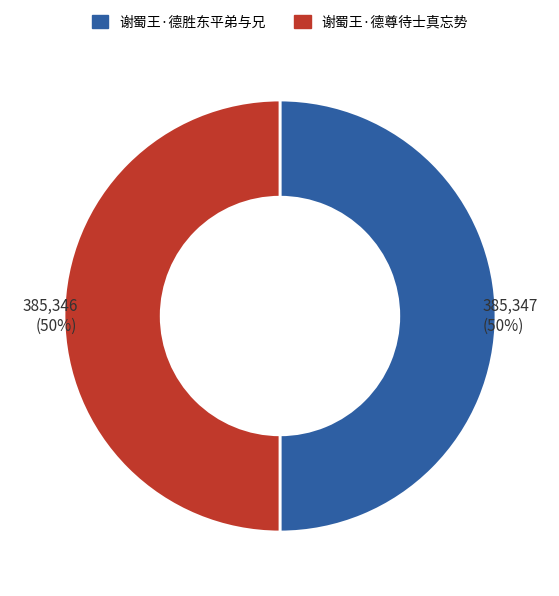

To the nearest percent, what is the combined percentage of 谢蜀王·德胜东平弟与兄 and 谢蜀王·德尊待士真忘势?

100%